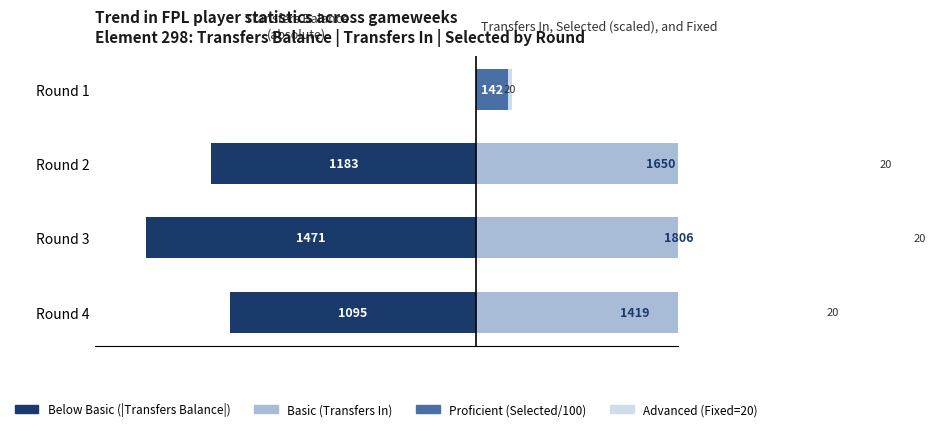

What is the difference between the Below Basic values at Round 2 and Round 3?

288.0